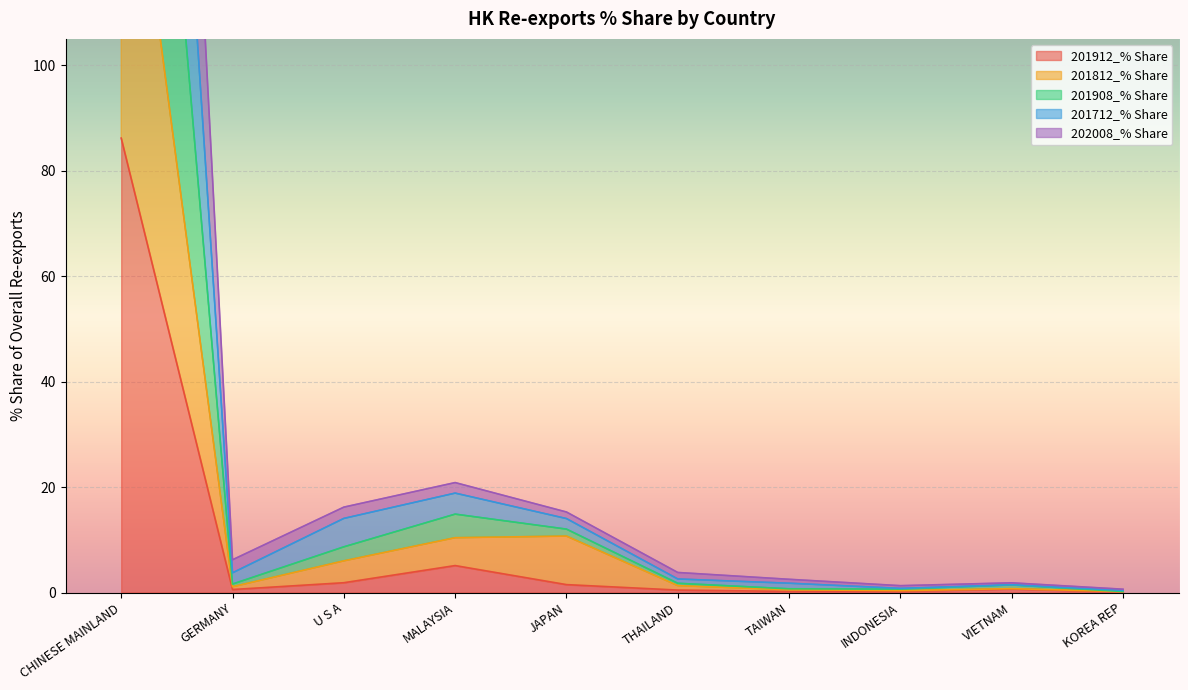

What are all the series names shown in the legend?

201912_% Share, 201812_% Share, 201908_% Share, 201712_% Share, 202008_% Share